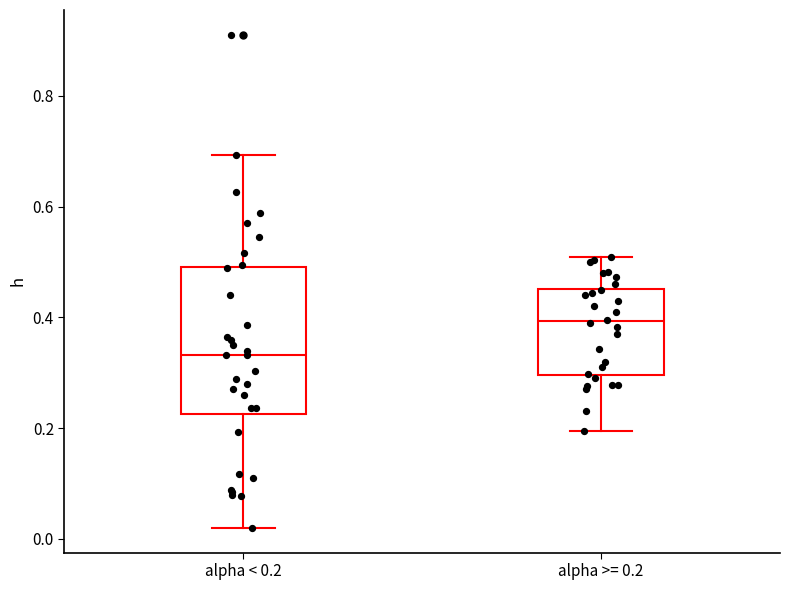

Reading left to right, read every box against the y-axis: the position of its median line, the range the box covers, and the ends of its whiskers. The values are not printed on the chart, so give them approximately, as read against the axis.

alpha < 0.2: median 0.34, box 0.22 to 0.50, whiskers 0.02 to 0.70
alpha >= 0.2: median 0.40, box 0.30 to 0.46, whiskers 0.20 to 0.52